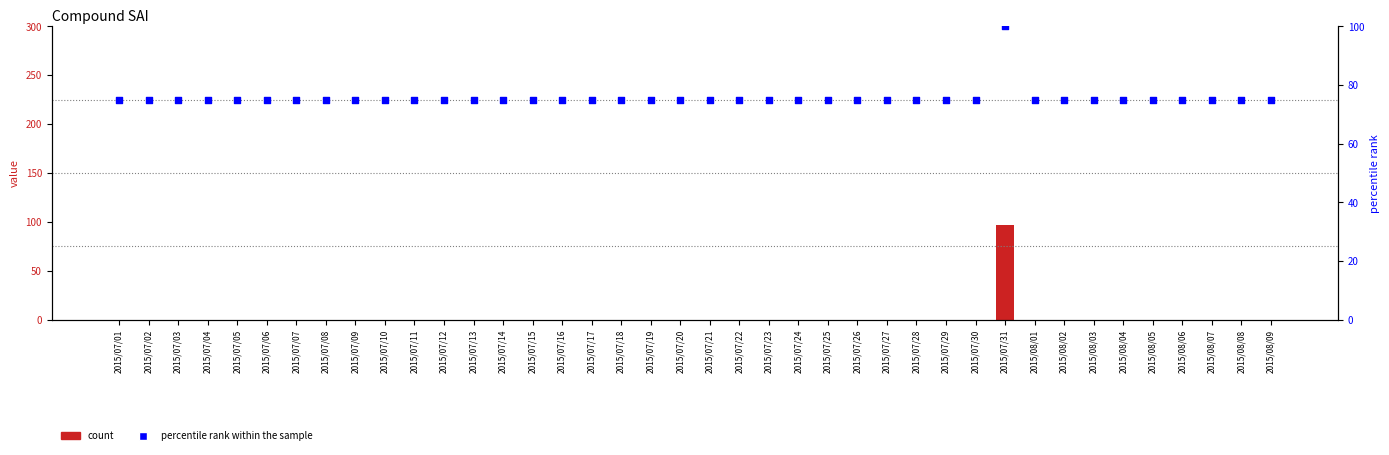

Which series reaches the maximum Y coordinate?

percentile rank within the sample